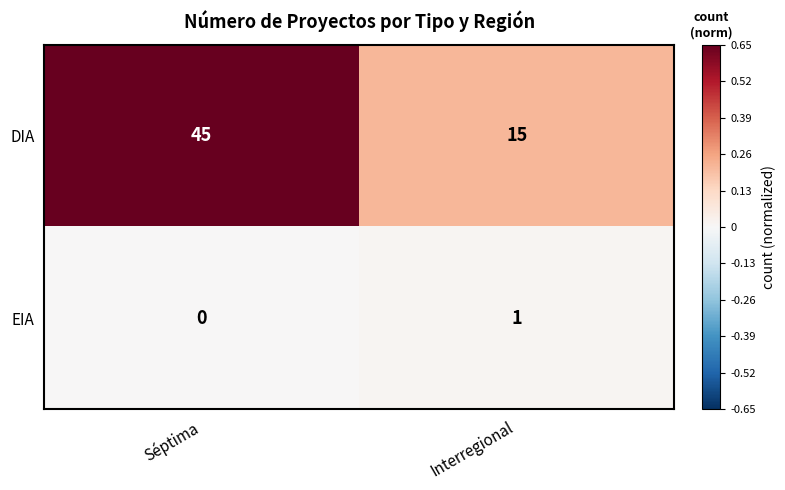

Is it true that EIA equals 0 at Interregional?

False